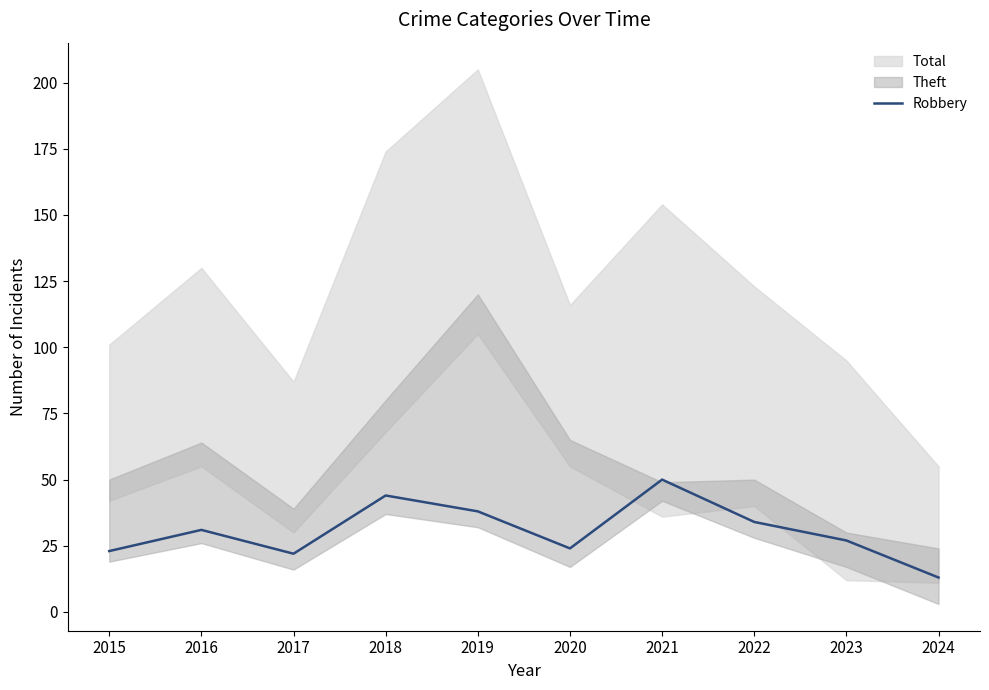

Which has a higher value, 2017 or 2022?

2022